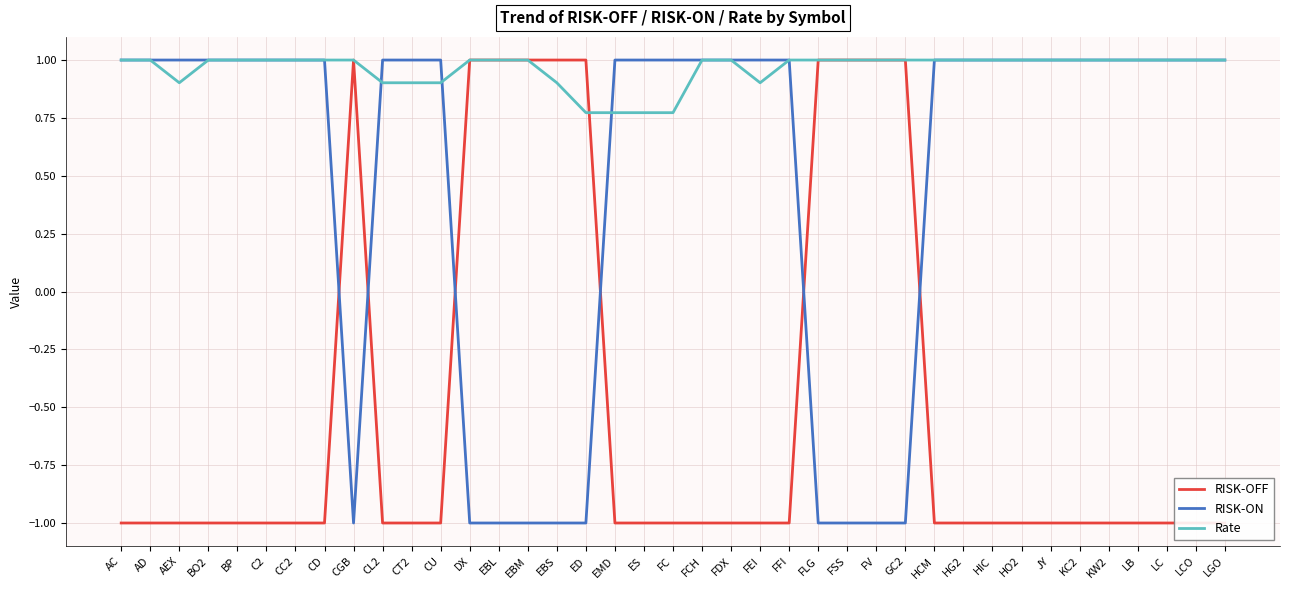

Reading left to right, extract all data points from this chart.

RISK-OFF: -1.0	-1.0	-1.0	-1.0	-1.0	-1.0	-1.0	-1.0	1.0	-1.0	-1.0	-1.0	1.0	1.0	1.0	1.0	1.0	-1.0	-1.0	-1.0	-1.0	-1.0	-1.0	-1.0	1.0	1.0	1.0	1.0	-1.0	-1.0	-1.0	-1.0	-1.0	-1.0	-1.0	-1.0	-1.0	-1.0	-1.0
RISK-ON: 1.0	1.0	1.0	1.0	1.0	1.0	1.0	1.0	-1.0	1.0	1.0	1.0	-1.0	-1.0	-1.0	-1.0	-1.0	1.0	1.0	1.0	1.0	1.0	1.0	1.0	-1.0	-1.0	-1.0	-1.0	1.0	1.0	1.0	1.0	1.0	1.0	1.0	1.0	1.0	1.0	1.0
Rate: 1.0	1.0	0.9	1.0	1.0	1.0	1.0	1.0	1.0	0.9	0.9	0.9	1.0	1.0	1.0	0.9	0.8	0.8	0.8	0.8	1.0	1.0	0.9	1.0	1.0	1.0	1.0	1.0	1.0	1.0	1.0	1.0	1.0	1.0	1.0	1.0	1.0	1.0	1.0